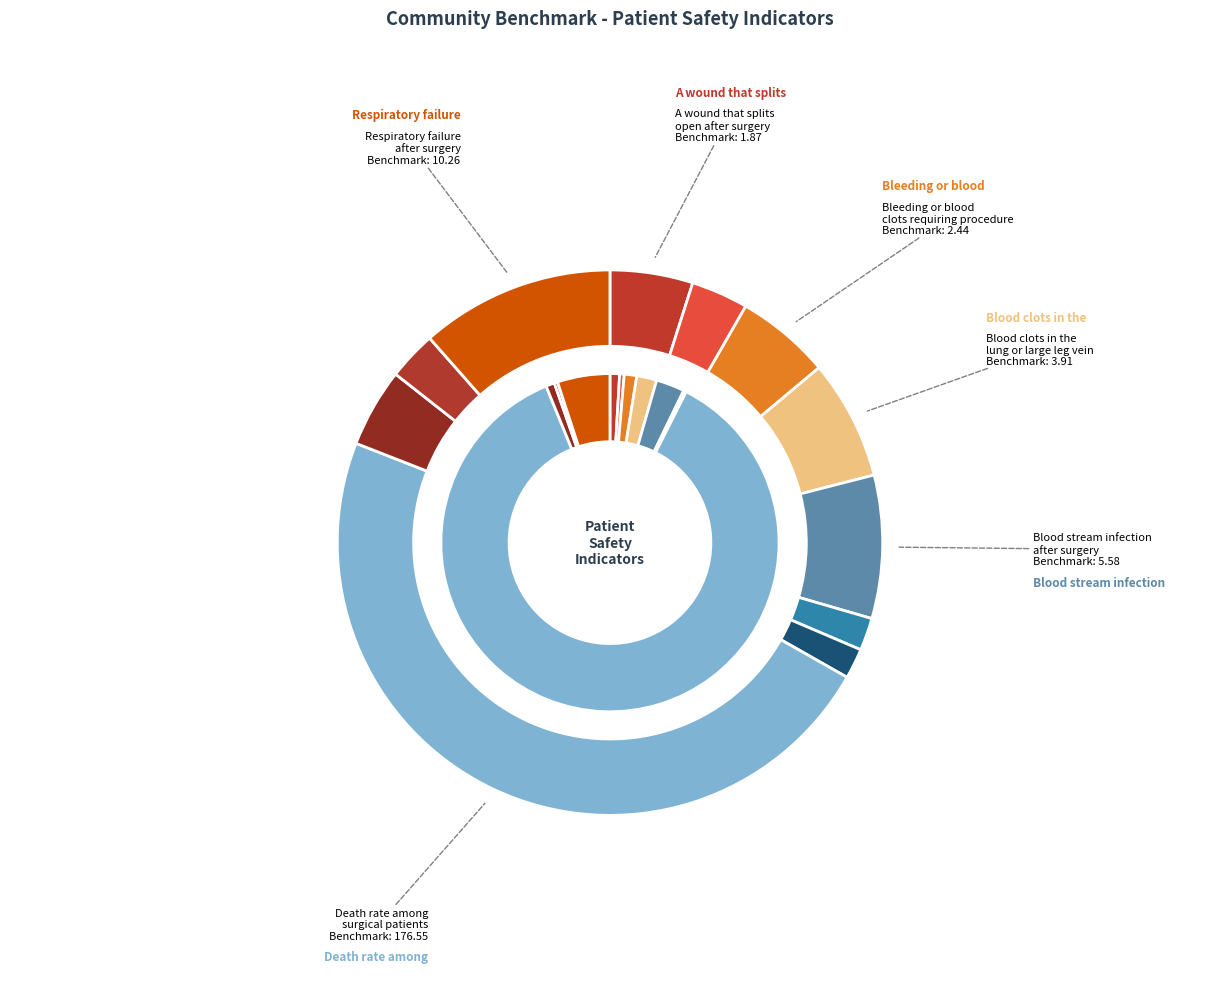

Between Pressure Ulcer Rate and Collapsed lung that results from medical treatment, which is larger?

Pressure Ulcer Rate